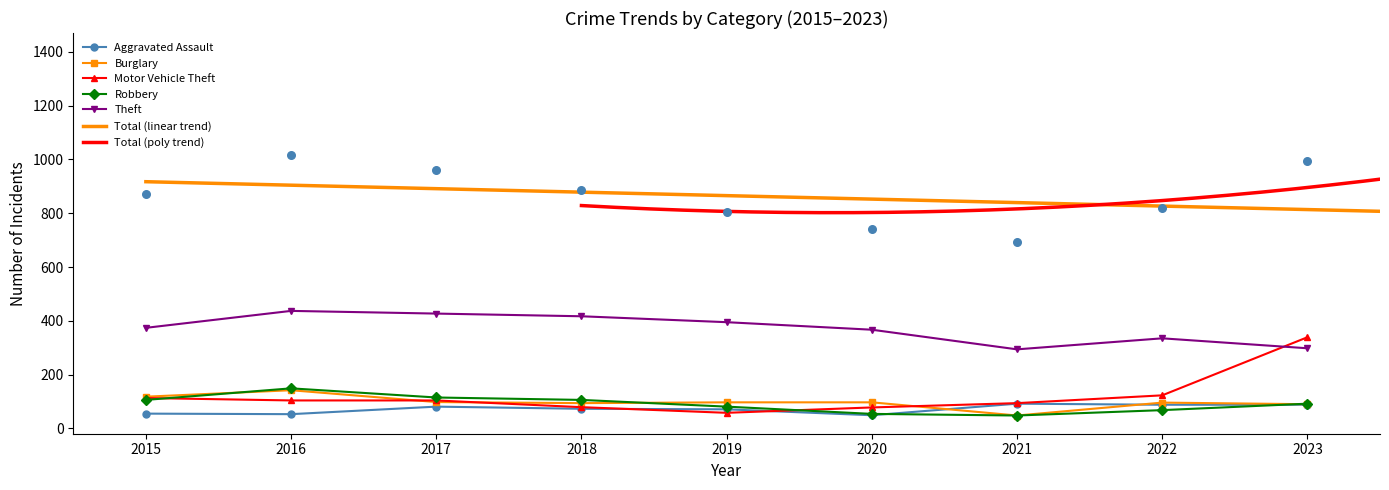

Which series contains the highest Y value?

Total